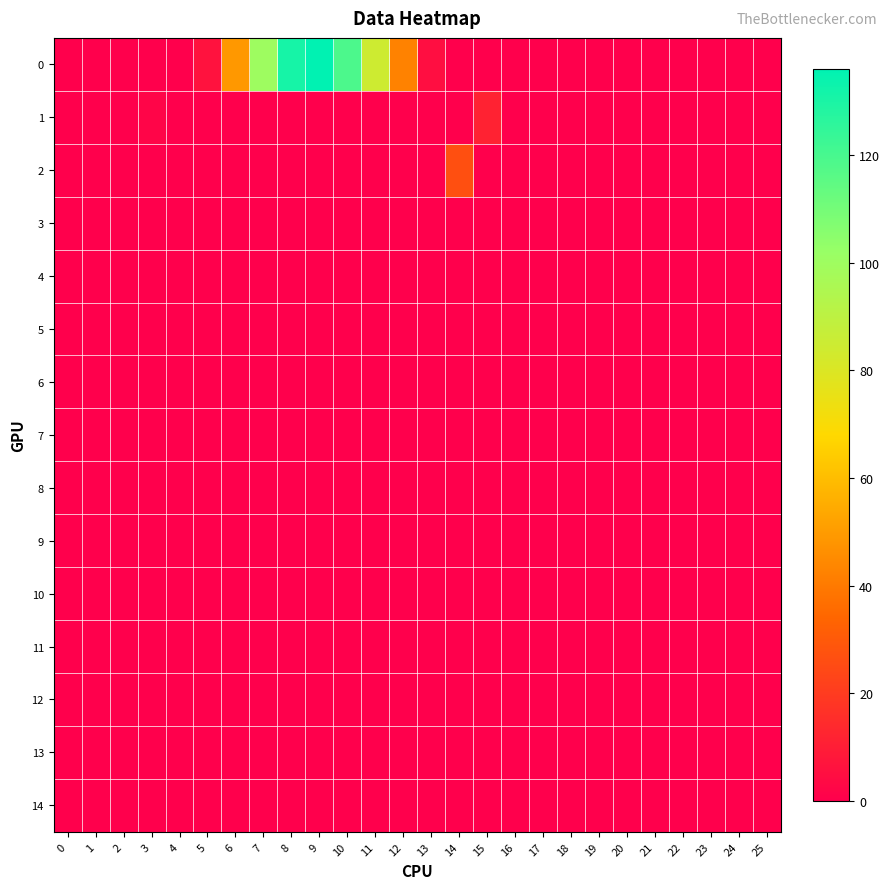

At how many categories does at least one series exceed 126?

2